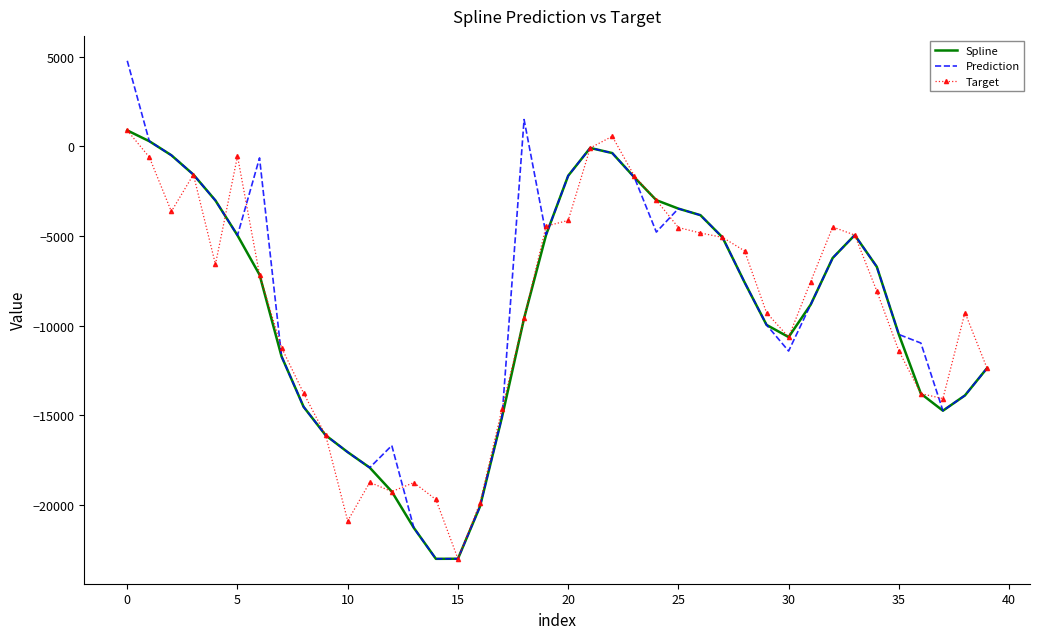

Which series has the largest range (max minus min)?

Prediction